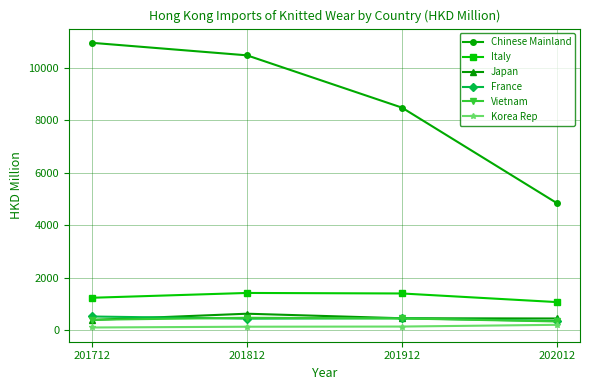

What is the approximate value of Chinese Mainland at 201812?

10486.8